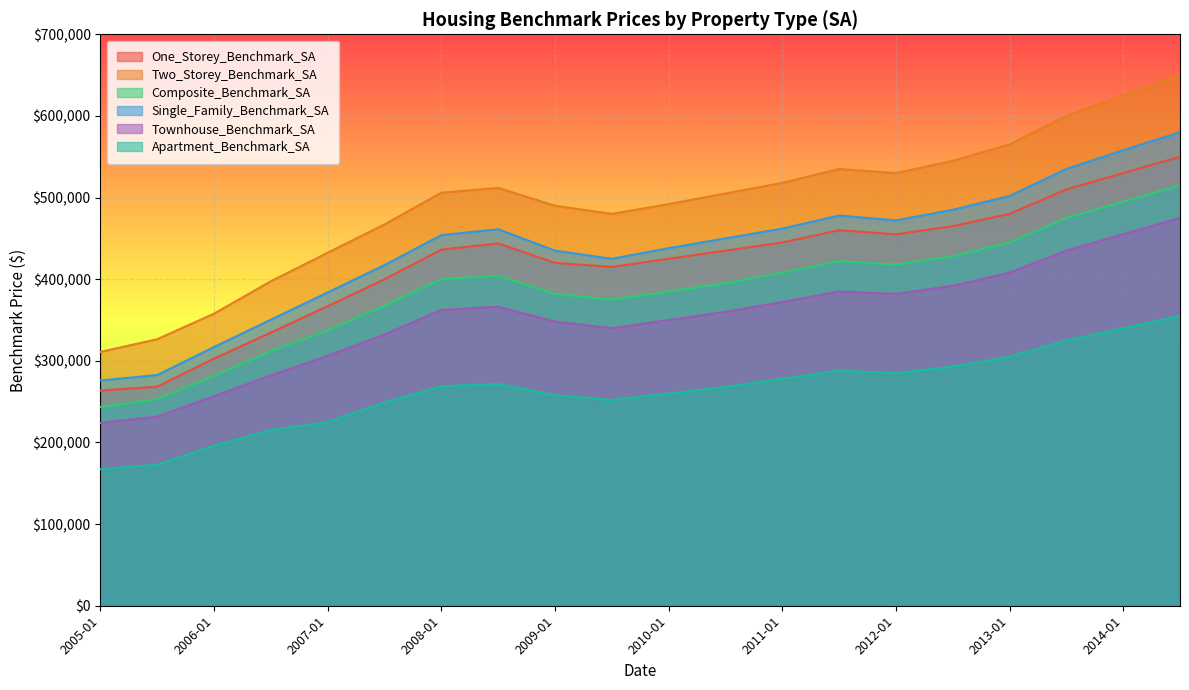

In Composite_Benchmark_SA, how many points are higher than both neighbors (excluding endpoints)?

2